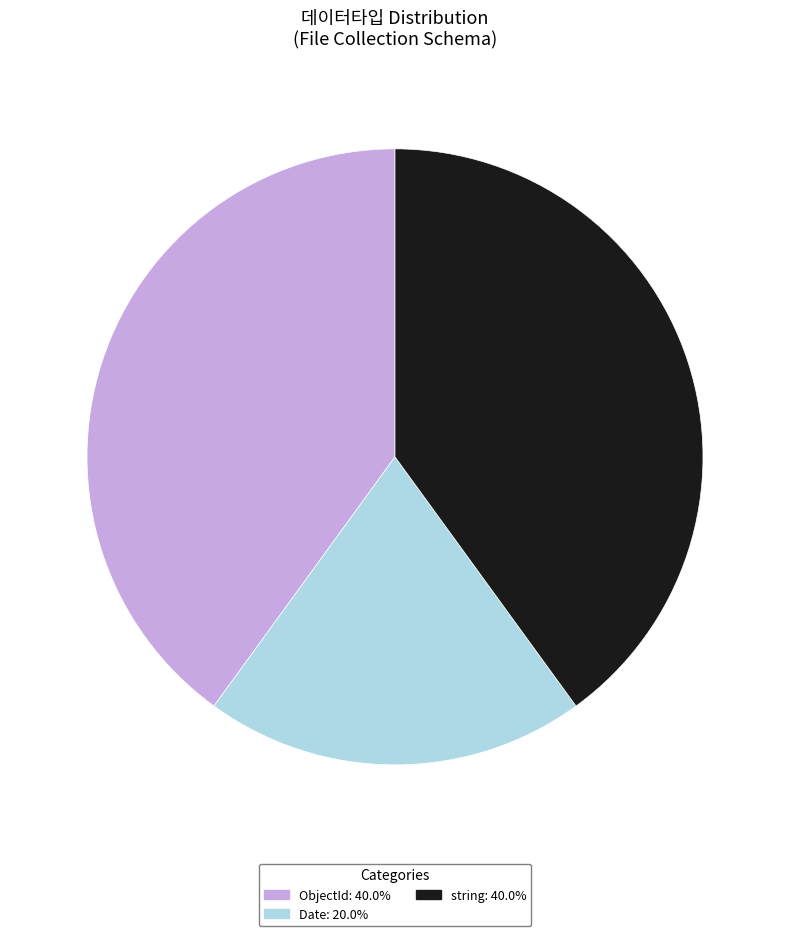

Which slice is the smallest?

Date